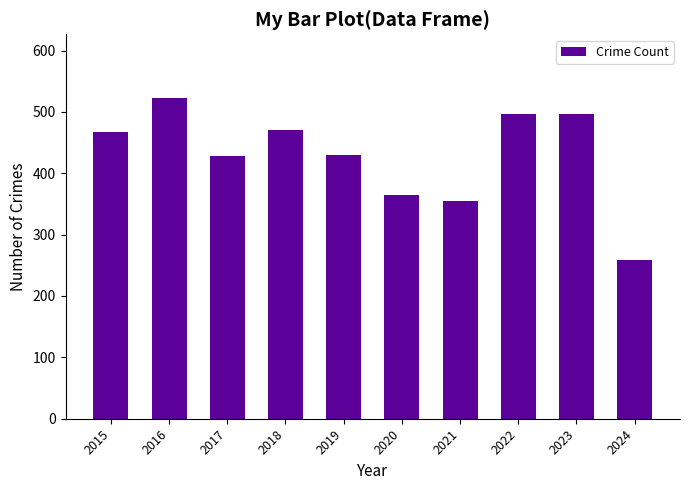

What is the value of the 5th bar from the left?

429